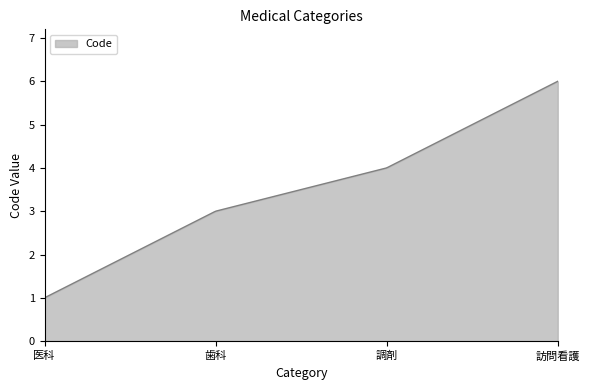

What is the minimum value shown in the chart?

1.0